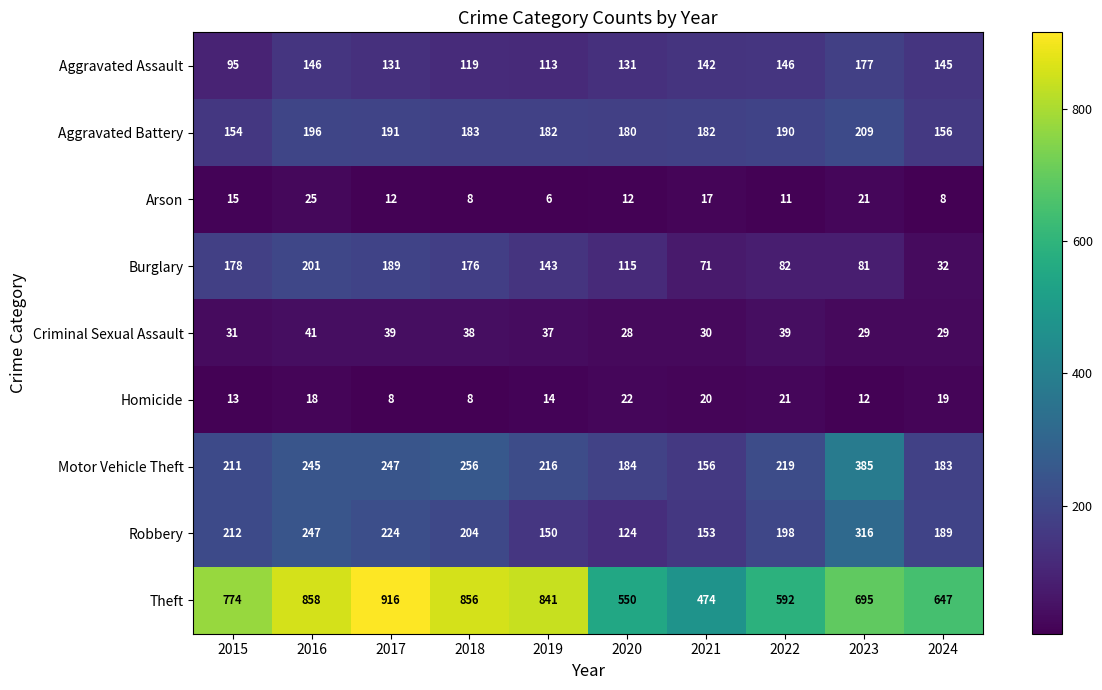

Count the number of data series in this chart.

9